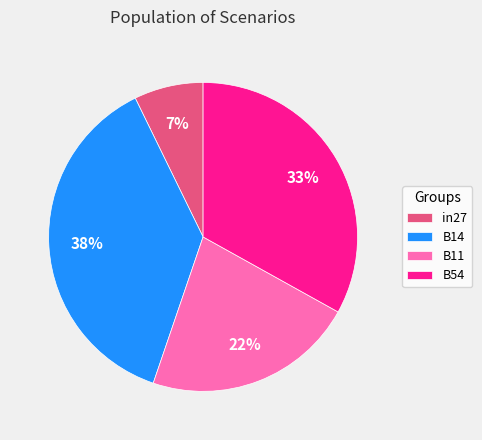

How many segments does this pie chart have?

4